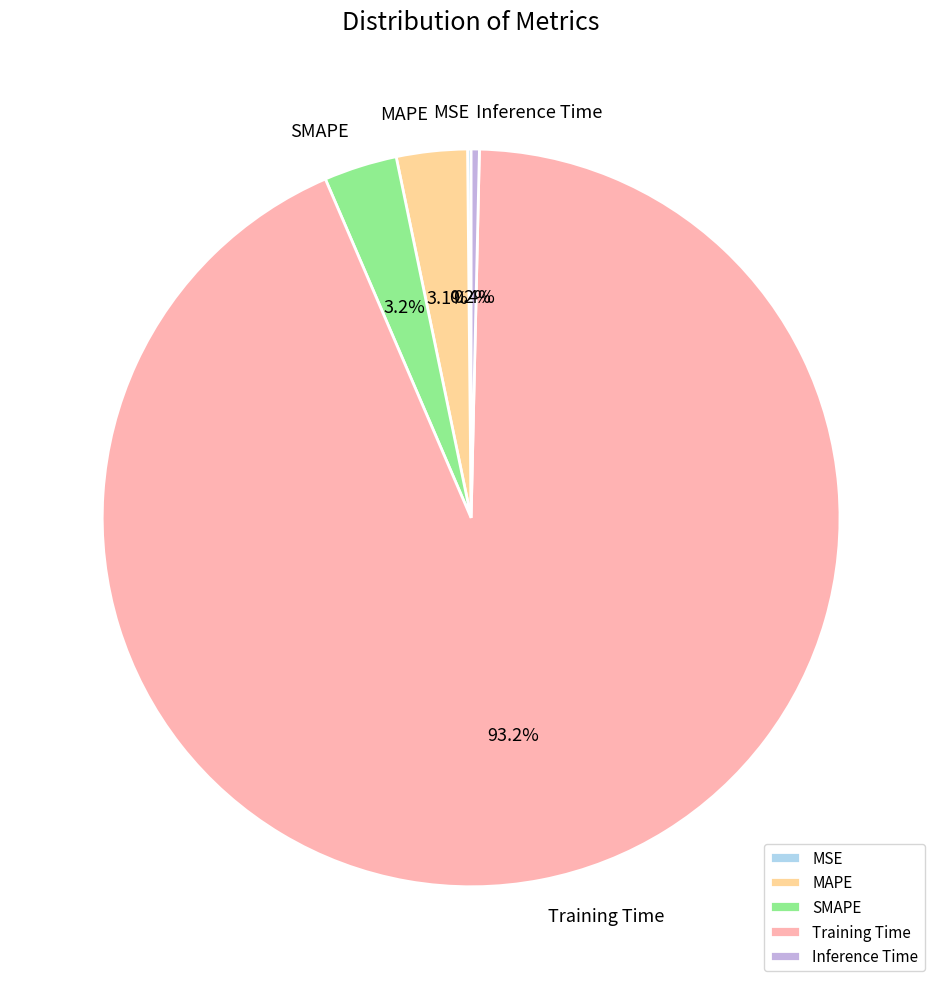

What is the largest slice in the pie chart?

Training Time